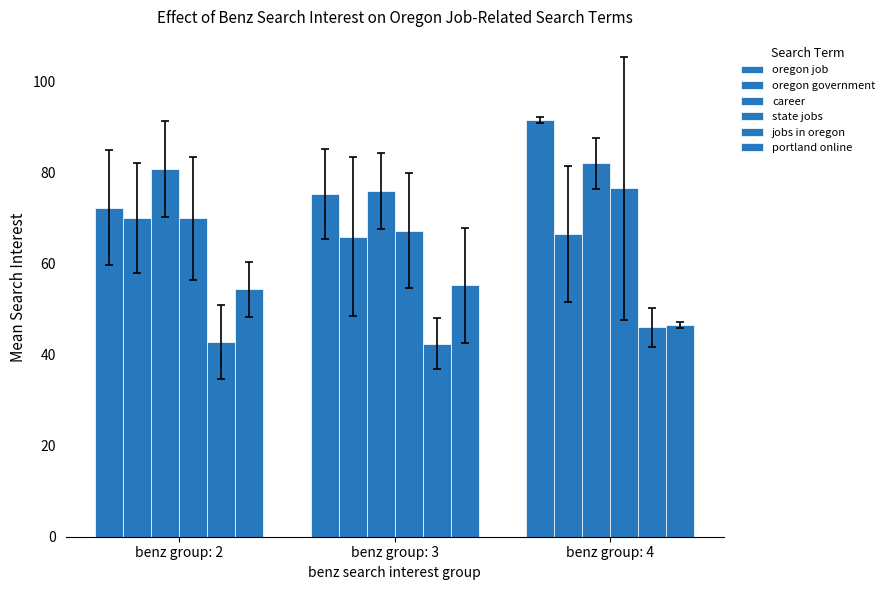

What is the sum of the jobs in oregon values at benz group: 4 and benz group: 3?

88.4